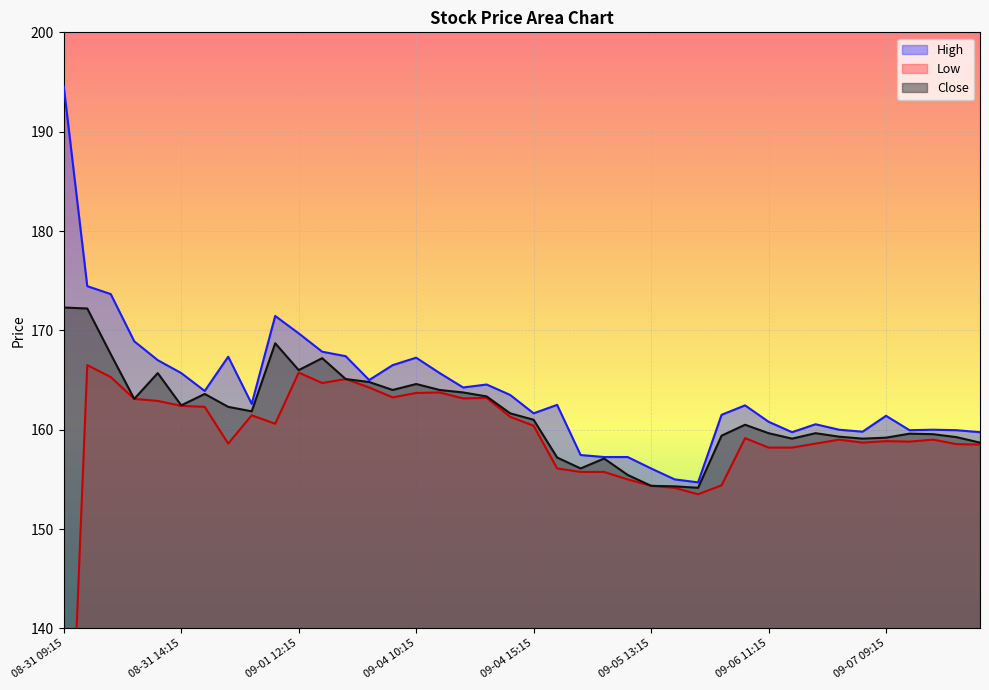

What is the spread (max minus min) of values at 09-05 13:15?

1.8